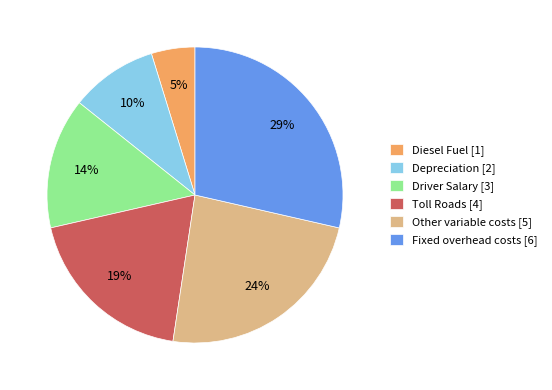

How many segments does this pie chart have?

6